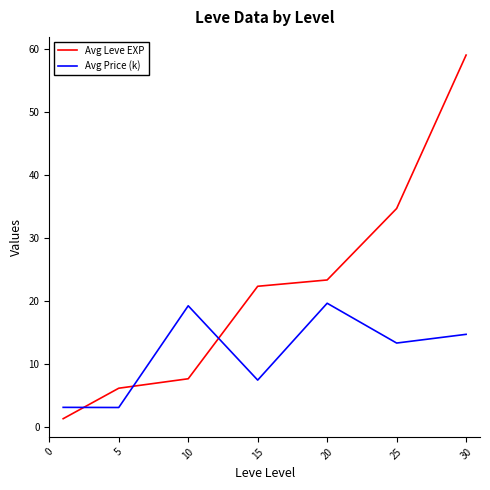

Which series has the widest spread of values?

Avg Leve EXP